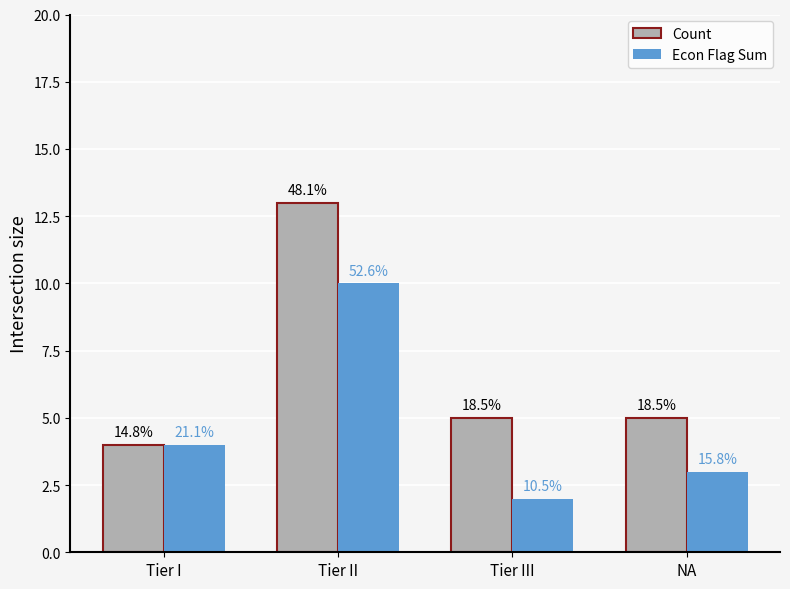

What are all the series names shown in the legend?

Count, Econ Flag Sum